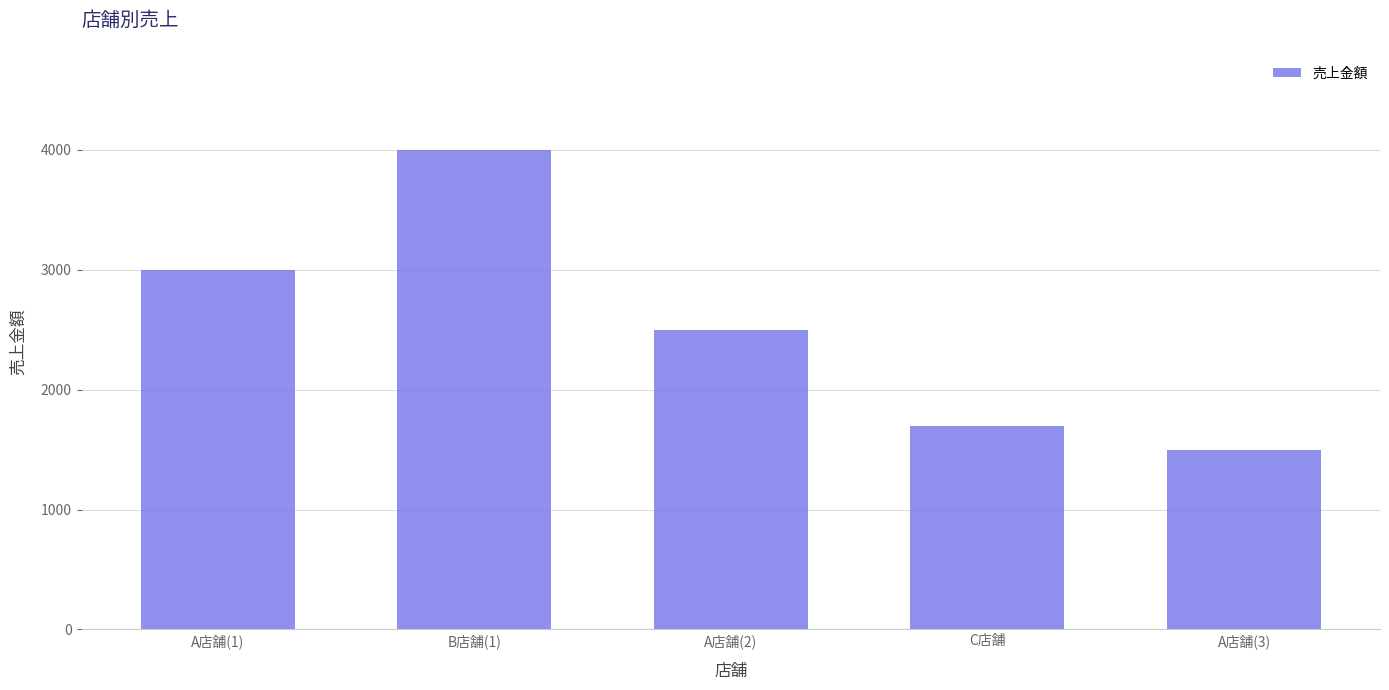

True or false: the data shows 3000 at A店舗(1).

True